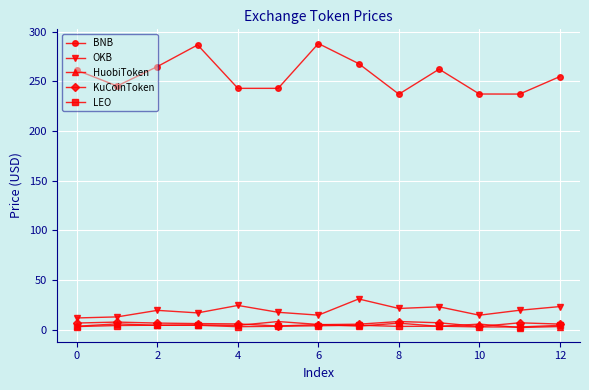

True or false: LEO and BNB cross at least once.

False